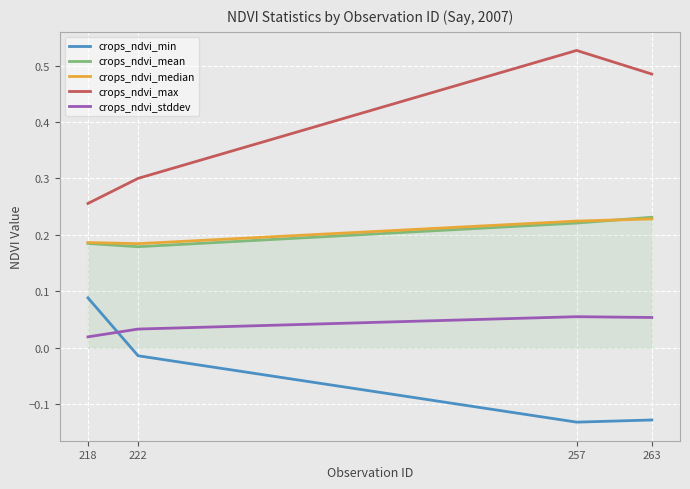

What is the total value across all series at 222?

0.7